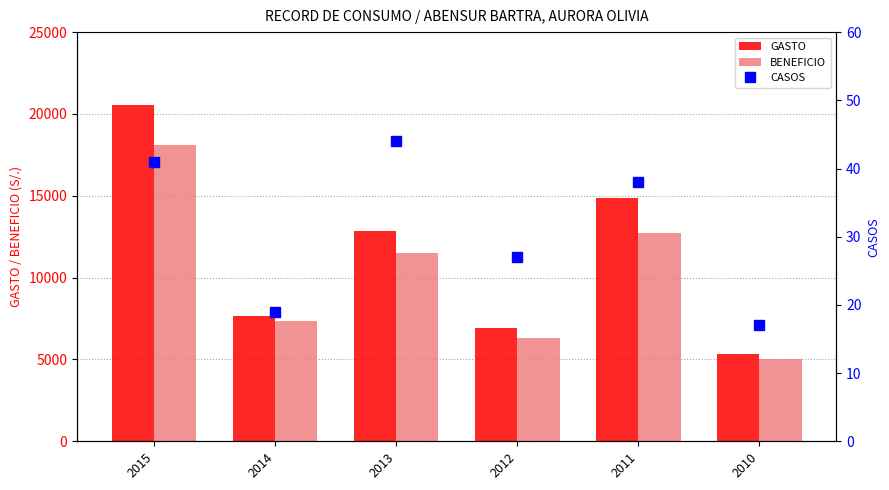

Rank the categories by CASOS value from highest to lowest.

2013, 2015, 2011, 2012, 2014, 2010